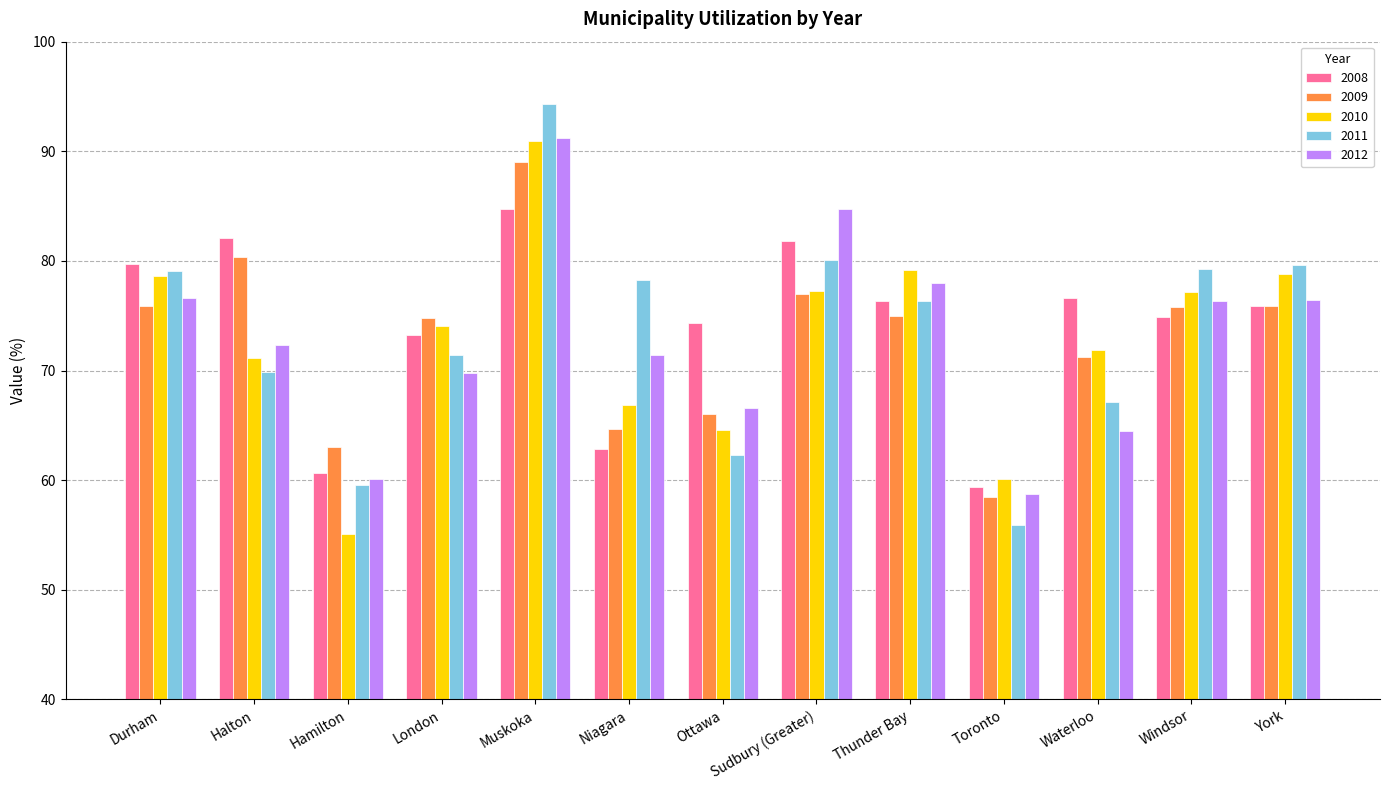

True or false: 2009 has a value of 71.2 at Waterloo.

True